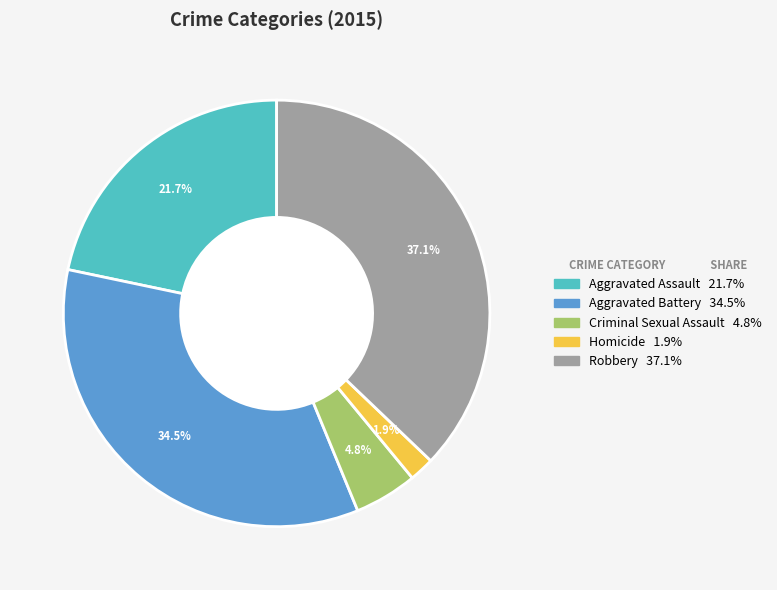

Rank the categories by value from highest to lowest.

Robbery, Aggravated Battery, Aggravated Assault, Criminal Sexual Assault, Homicide